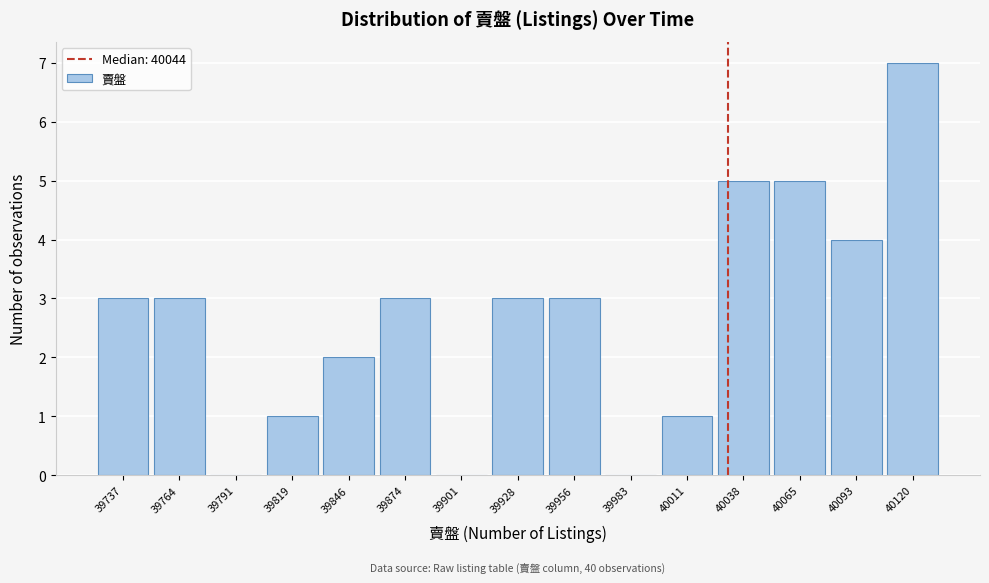

Reading left to right, what are all the values shown in this chart?

39737=3	39764=3	39791=0	39819=1	39846=2	39874=3	39901=0	39928=3	39956=3	39983=0	40011=1	40038=5	40065=5	40093=4	40120=7